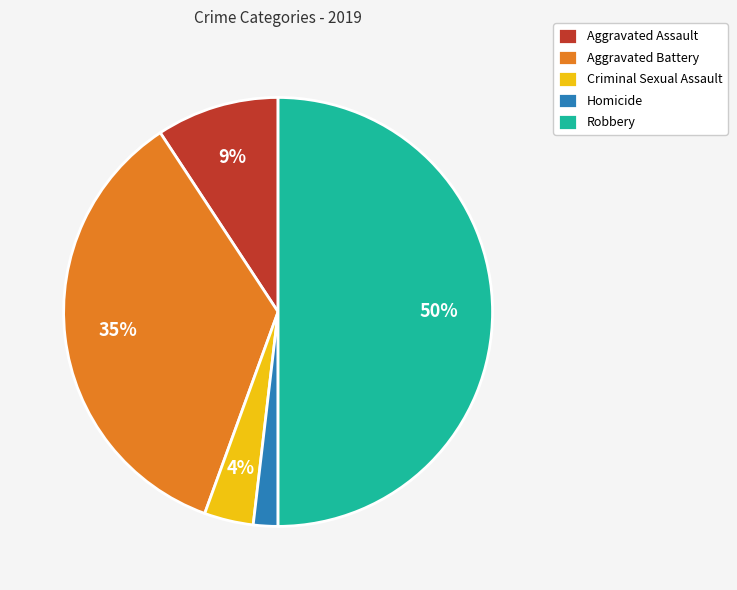

Is the sum of Homicide and Criminal Sexual Assault greater than half?

No